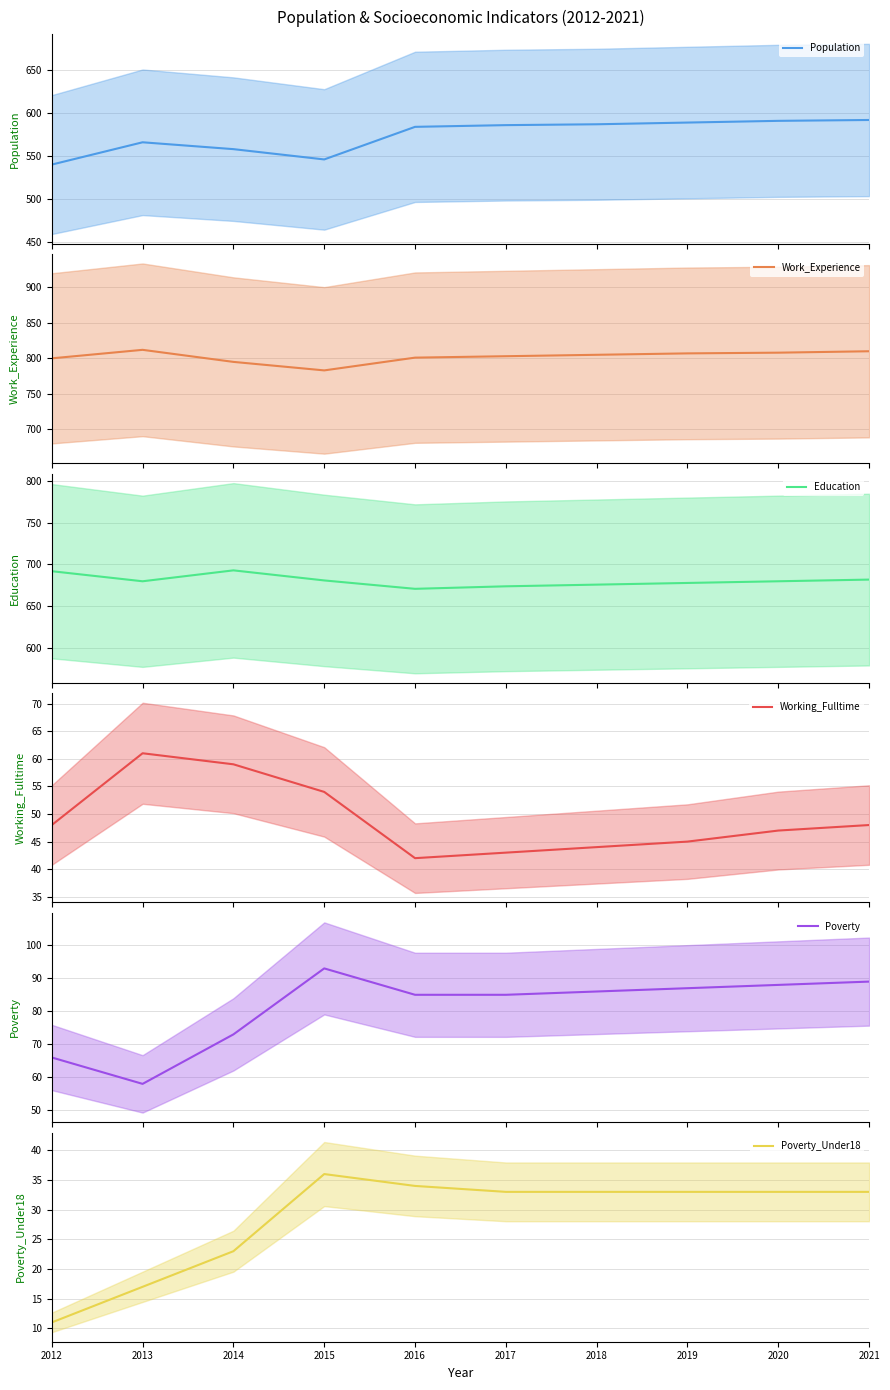

Reading right to left, transcribe all the data shown in this chart.

Population: 592	591	589	587	586	584	546	558	566	540
Work_Experience: 810	808	807	805	803	801	783	795	812	800
Education: 682	680	678	676	674	671	681	693	680	692
Working_Fulltime: 48	47	45	44	43	42	54	59	61	48
Poverty: 89	88	87	86	85	85	93	73	58	66
Poverty_Under18: 33	33	33	33	33	34	36	23	17	11